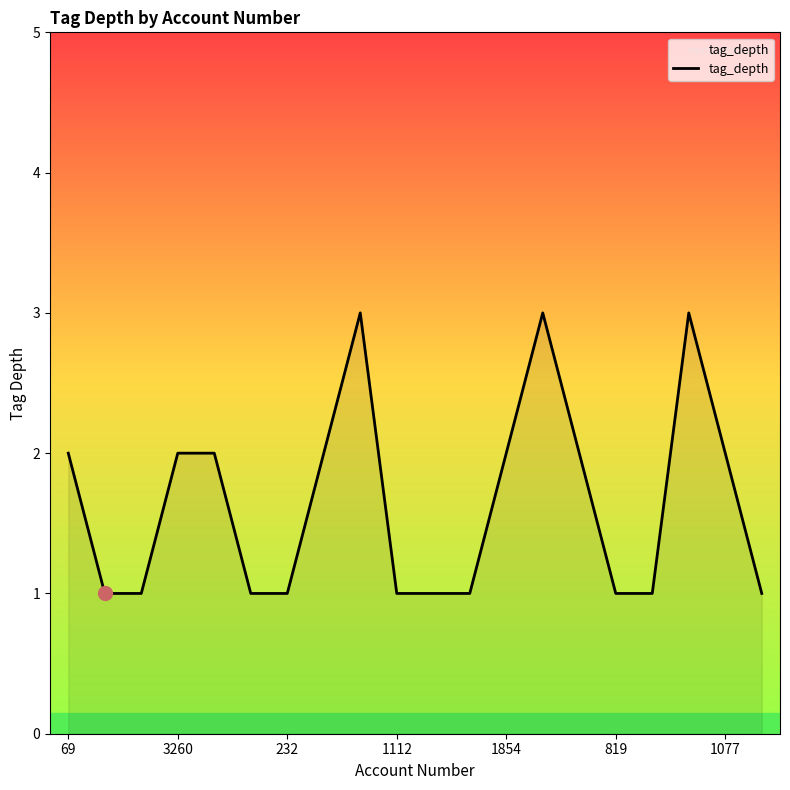

What is the greatest value displayed?

3